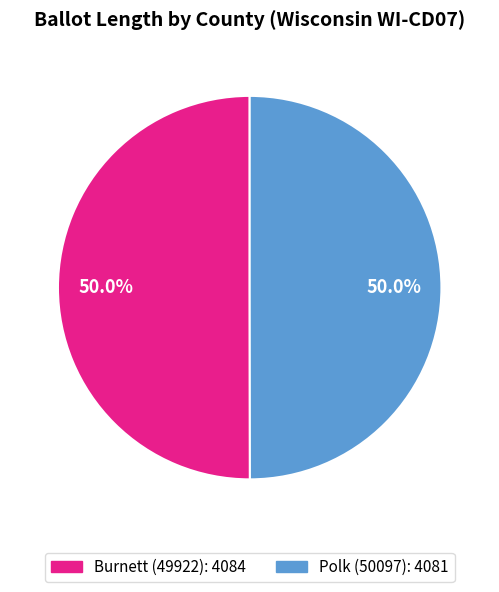

How many segments does this pie chart have?

2